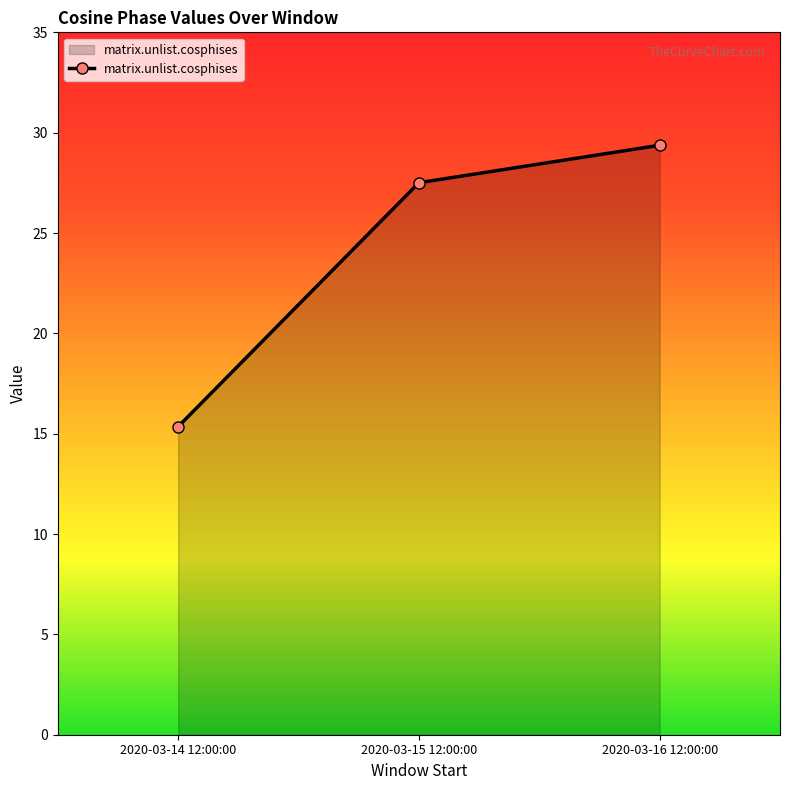

Approximately how many times larger is the value at 2020-03-16 12:00:00 compared to 2020-03-15 12:00:00?

1.1